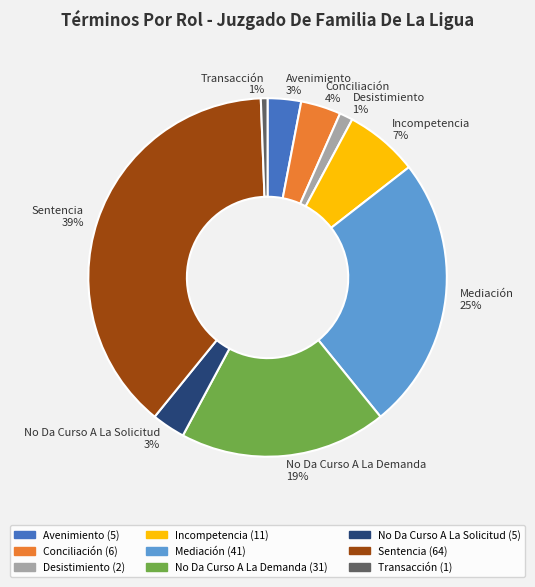

Between Conciliación and Sentencia, which is larger?

Sentencia